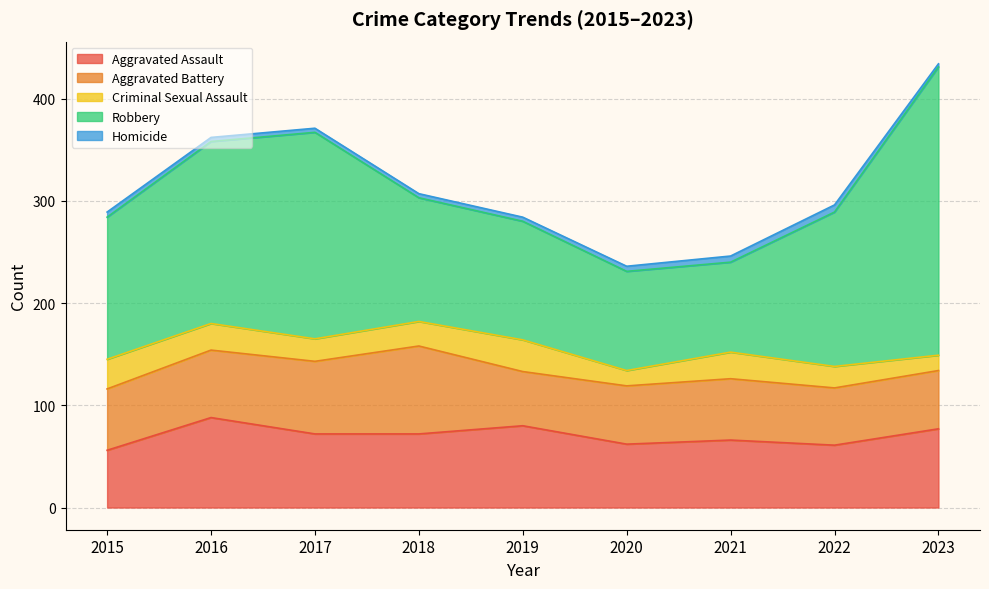

The value of Homicide at 2023 is 2. True or false?

False